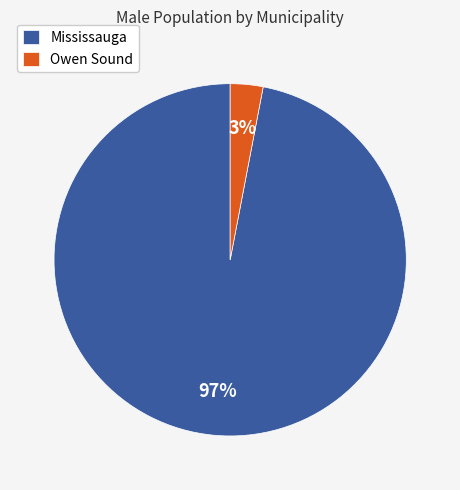

Which category has the smallest portion of the pie?

Owen Sound